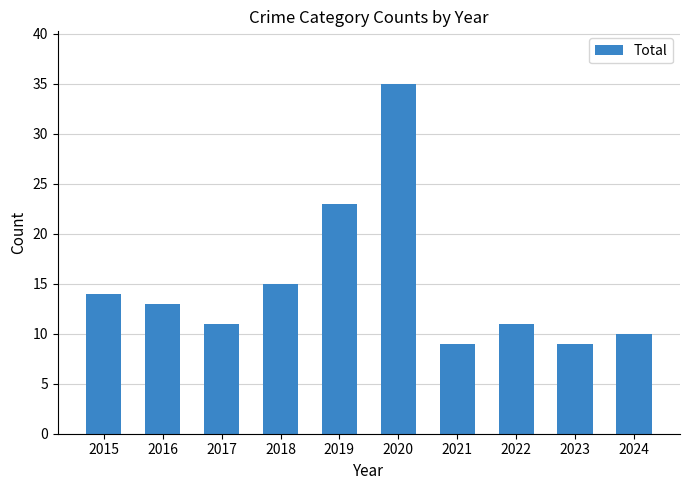

Which label corresponds to the largest value in the chart?

2020